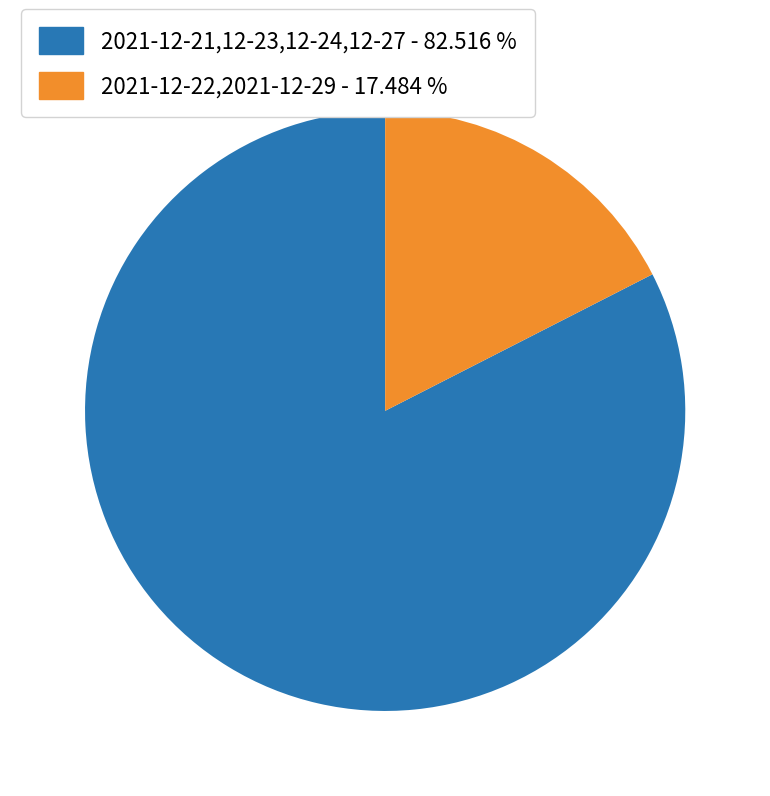

How many segments does this pie chart have?

2